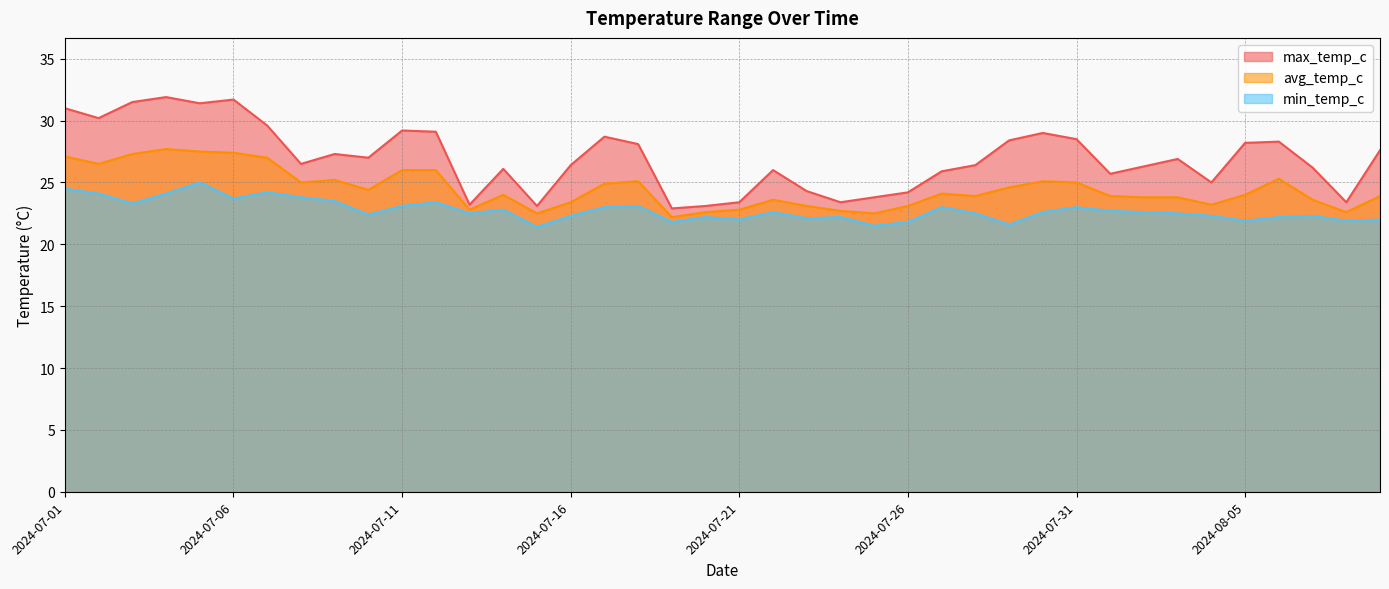

What is the sum of the max_temp_c values at 2024-07-28 and 2024-07-22?

52.4